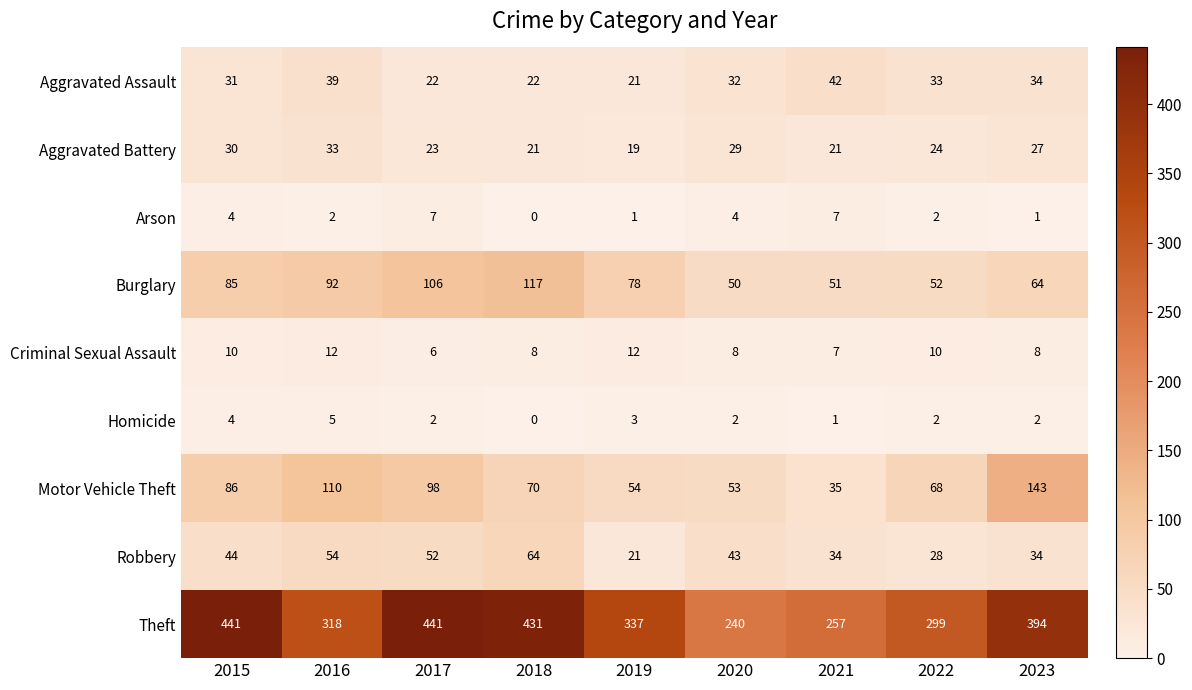

Count the number of categories in the chart.

9